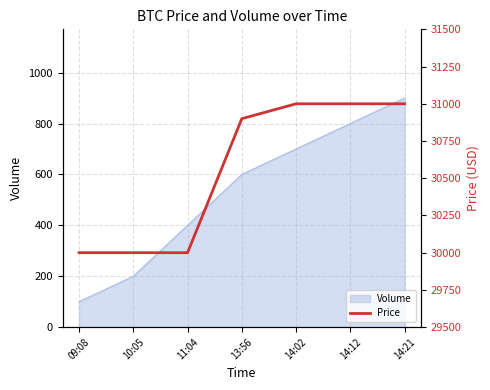

At which label does Volume reach its peak?

14:21